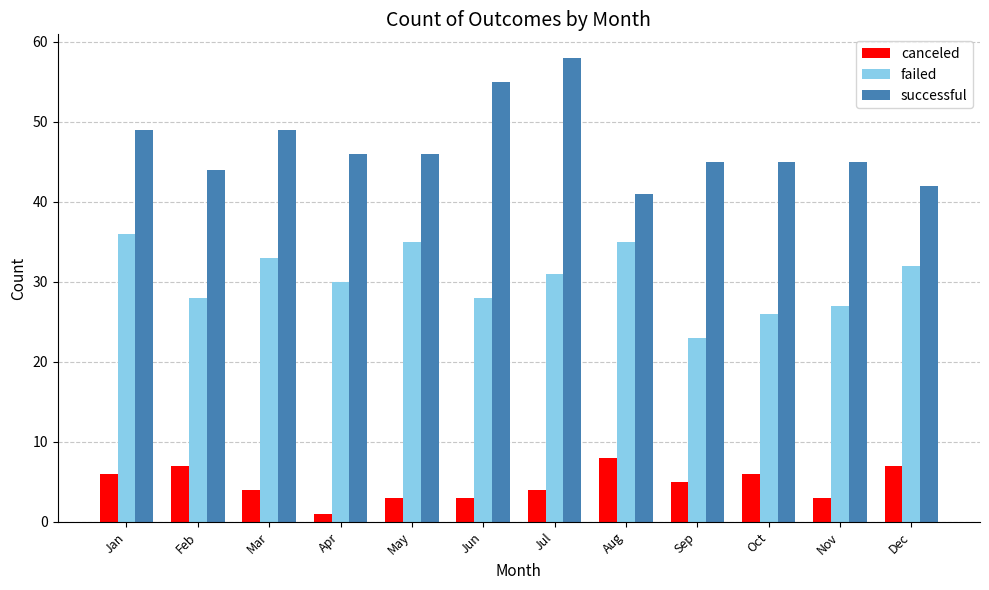

What is the difference between the failed values at Dec and Apr?

2